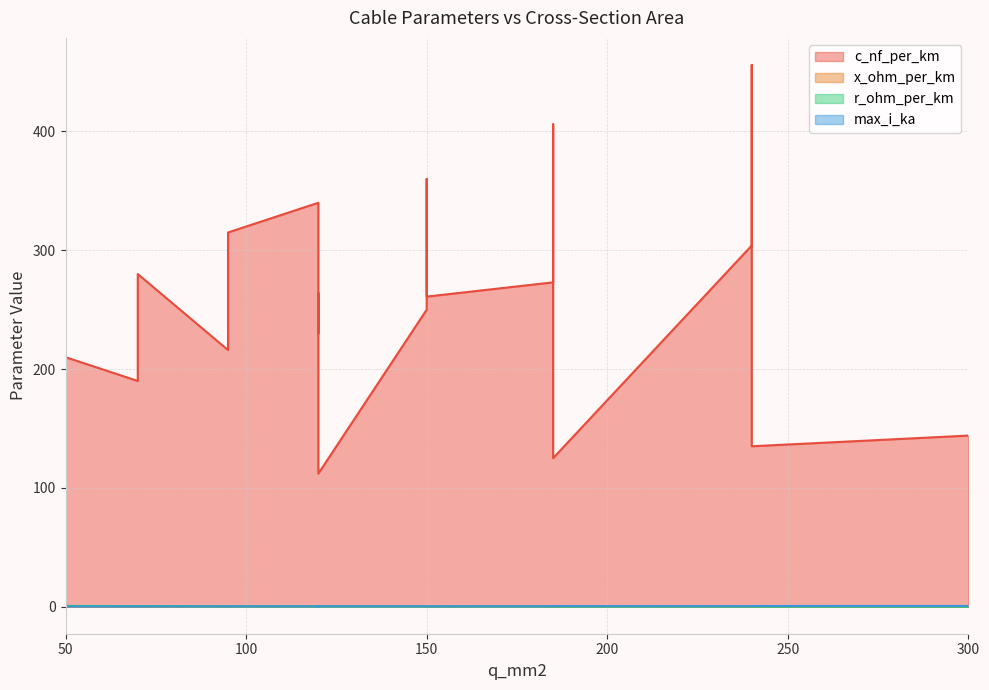

What are all the series names shown in the legend?

c_nf_per_km, x_ohm_per_km, r_ohm_per_km, max_i_ka